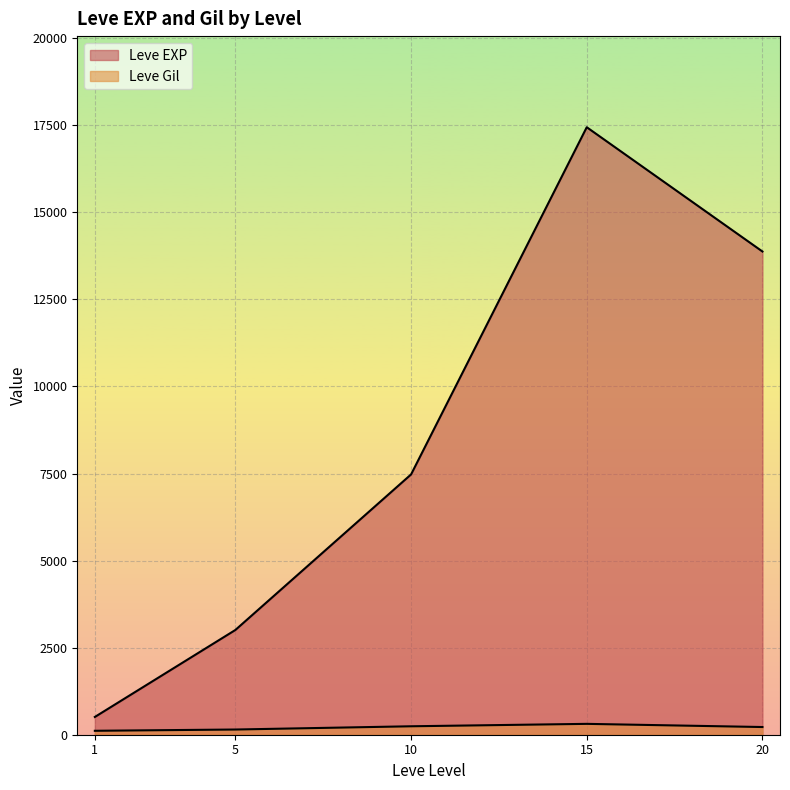

How many lines are shown in the chart?

2